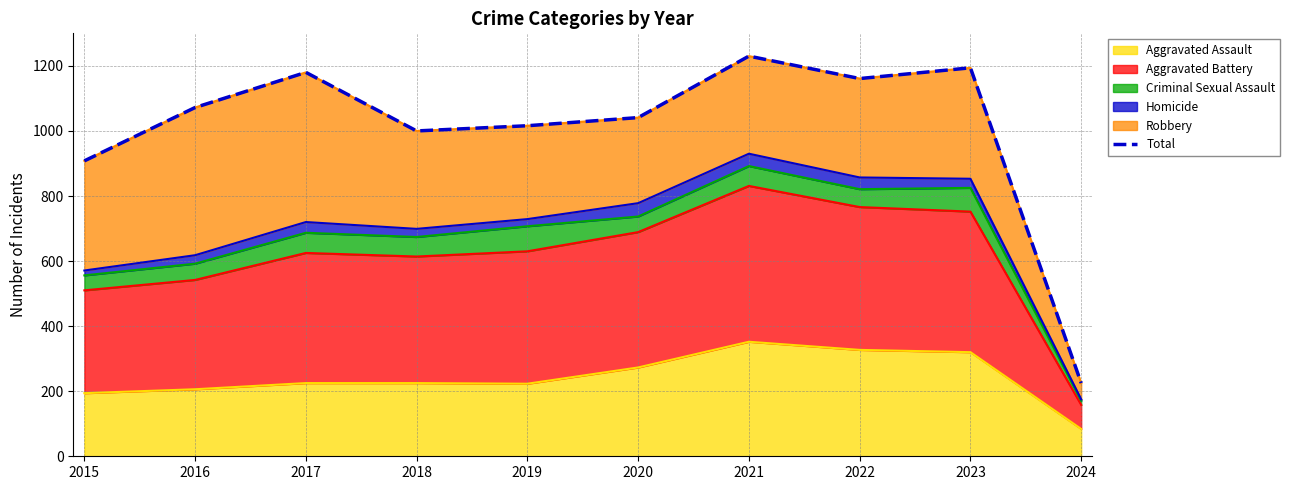

Where does the data first go above 1072?

2017